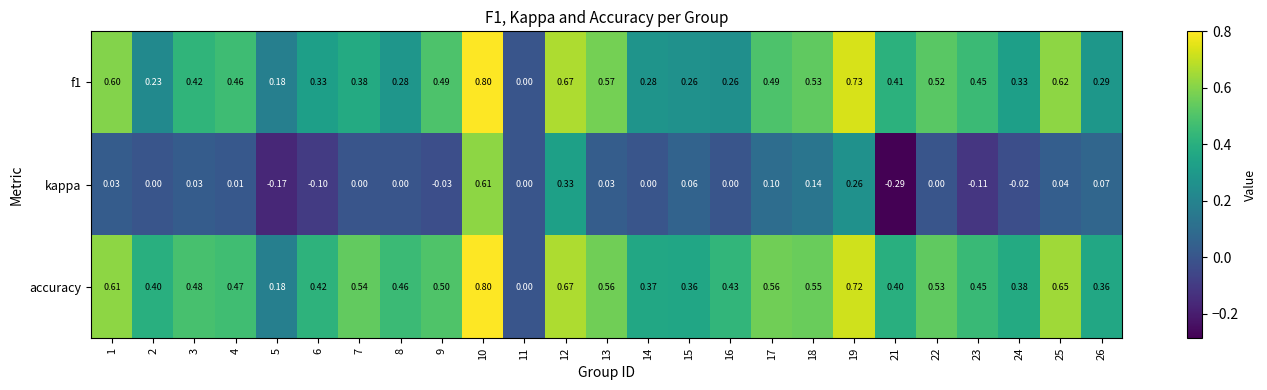

Which series has the widest spread of values?

kappa